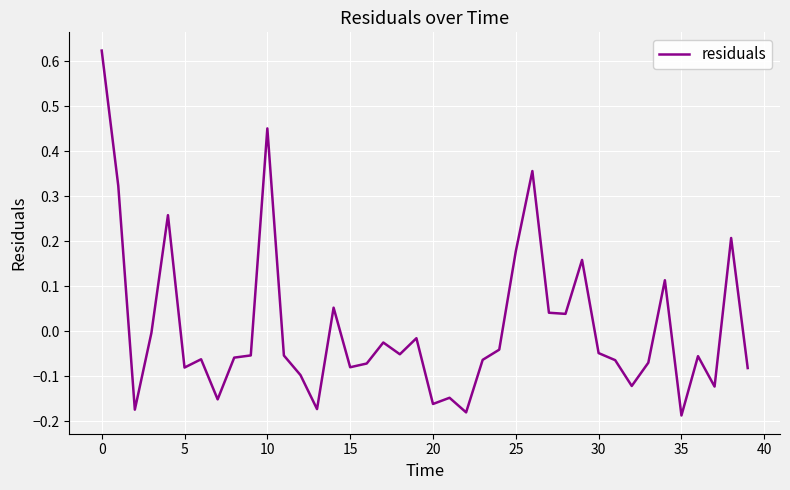

What is the difference between the maximum and minimum values?

0.8